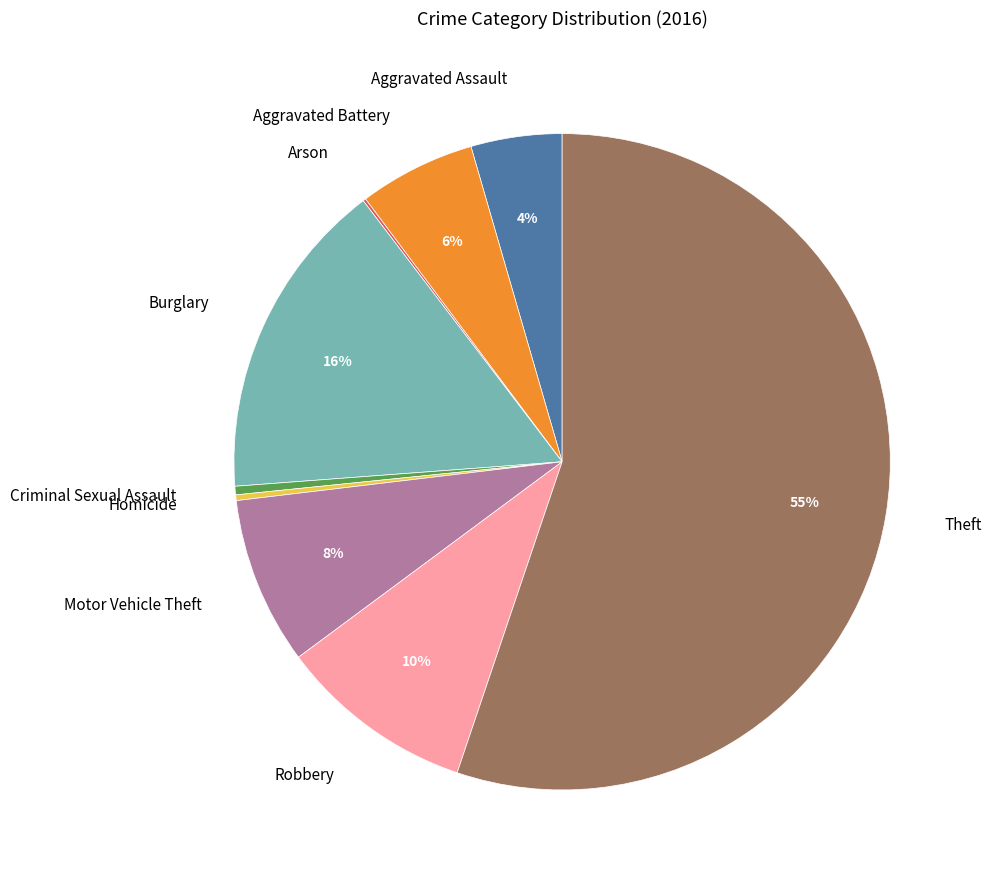

The Criminal Sexual Assault slice represents 0% of the pie. True or false?

True